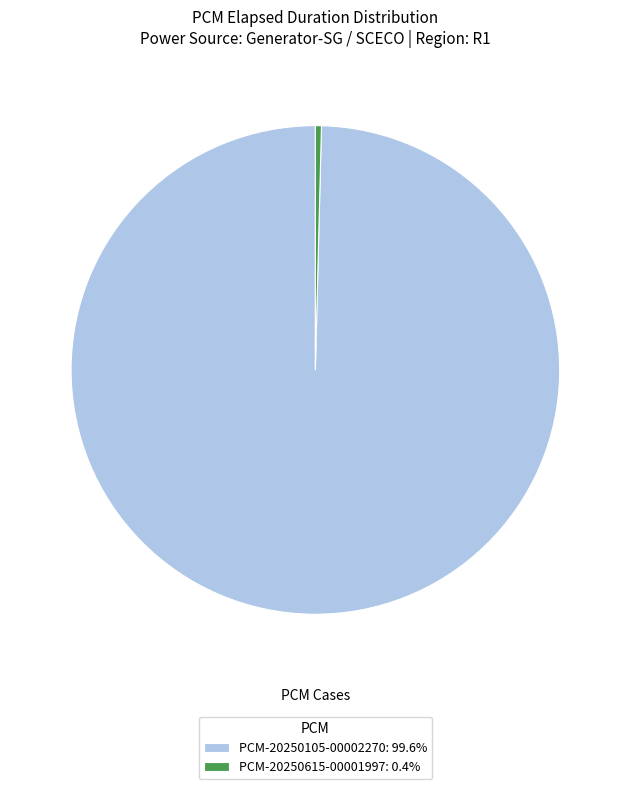

Rank the categories by value from lowest to highest.

PCM-20250615-00001997, PCM-20250105-00002270